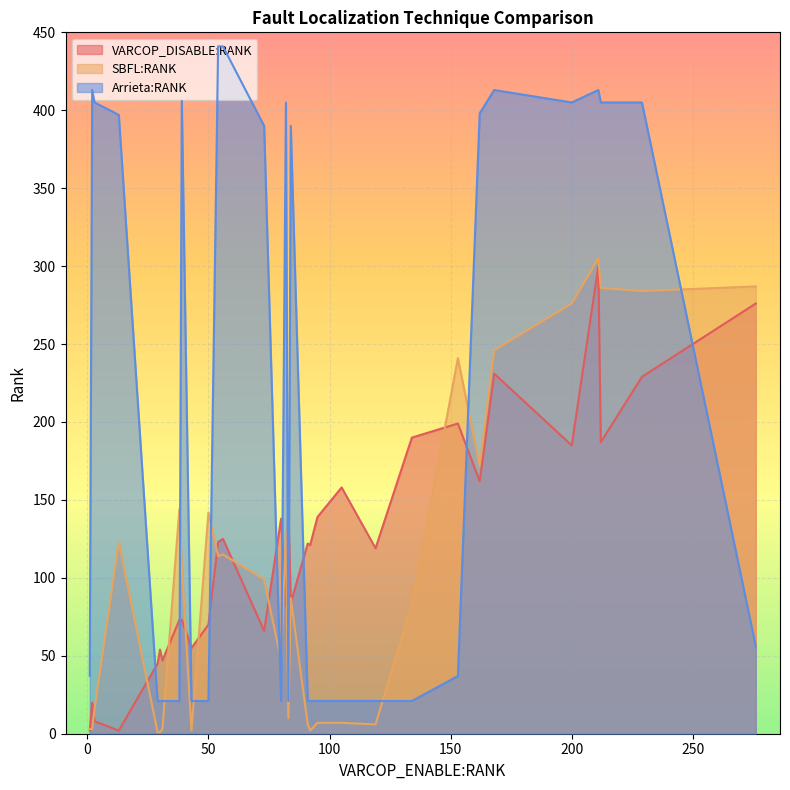

What is the sum of the Arrieta:RANK values at 23 and 22?

434